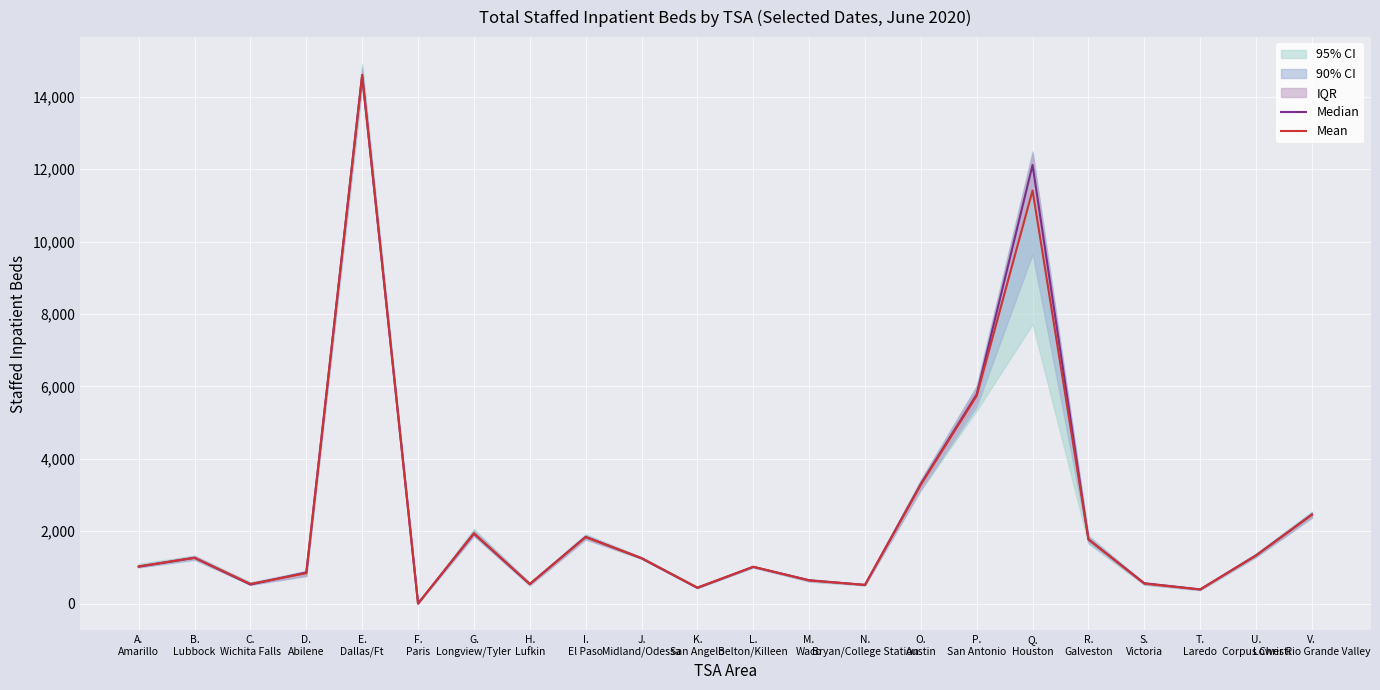

What is the highest value of the Mean series?

14593.7